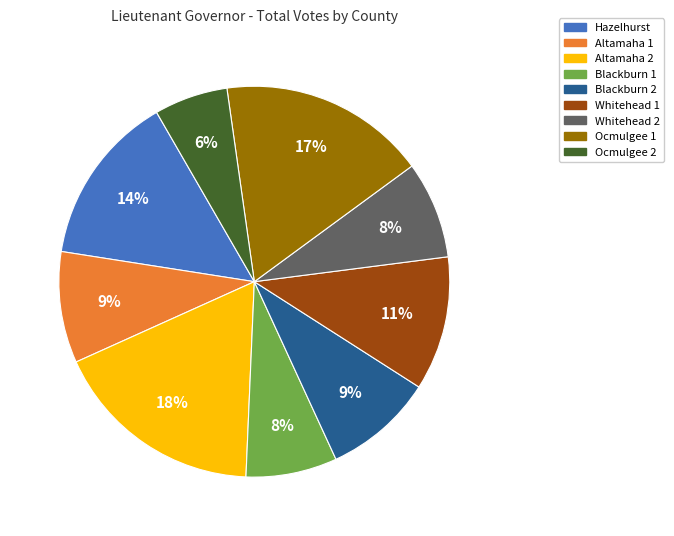

What is the smallest slice in the pie chart?

Ocmulgee 2